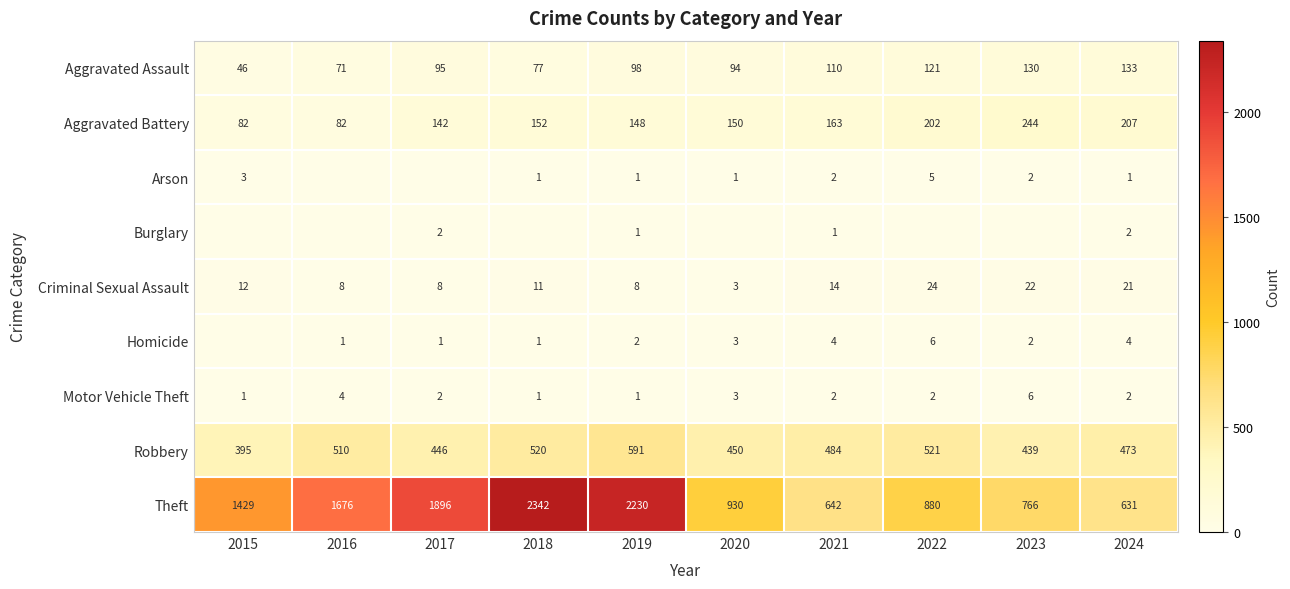

What is the sum of the Theft values at 2021 and 2019?

2872